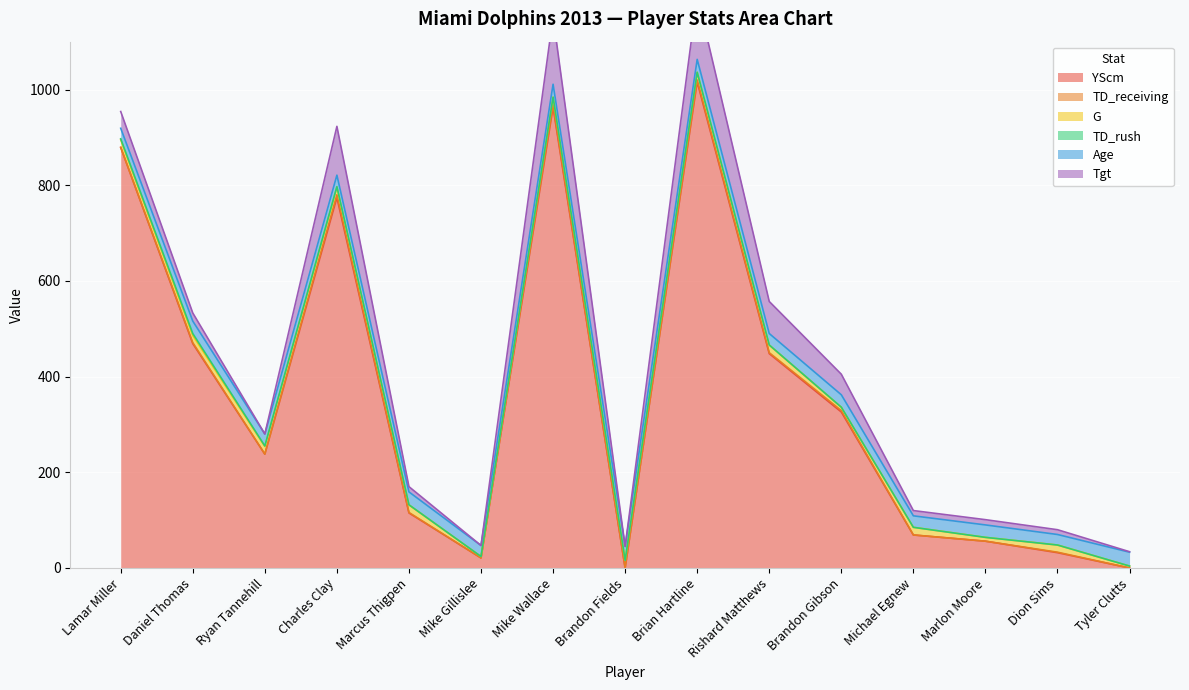

Which series has the largest range (max minus min)?

YScm